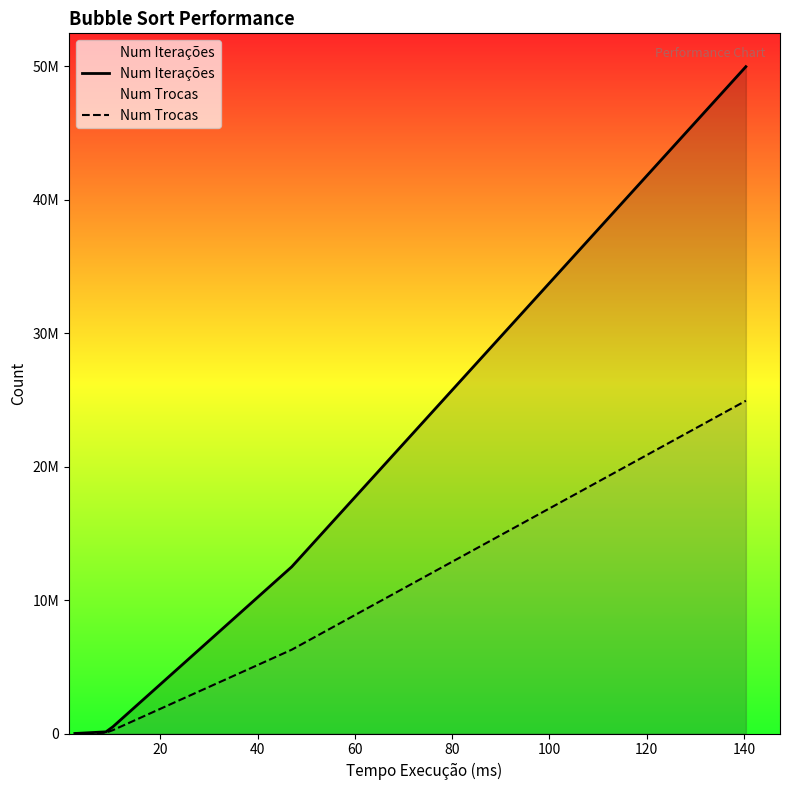

Reading left to right, transcribe all the data shown in this chart.

Num Iterações: 1198.8	124516.2	498797.4	12495230.0	49983514.0
Num Trocas: 634.6	63119.4	248307.2	6280896.6	24943061.0